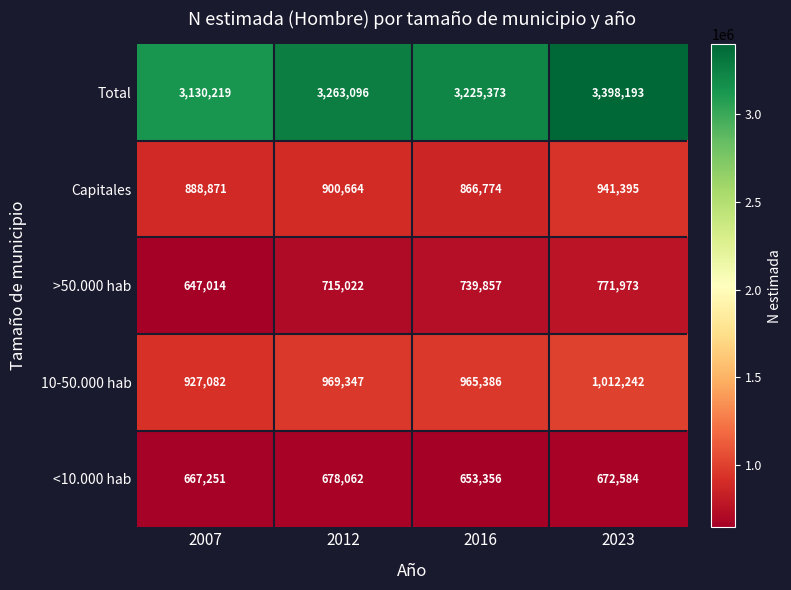

What is the total value across all series at 2016?

6450746